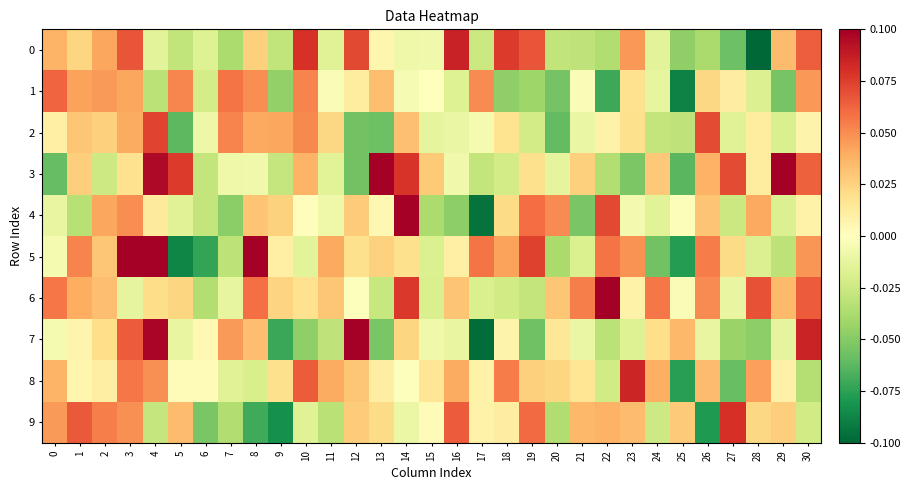

At which category is the sum across all series the highest?

3